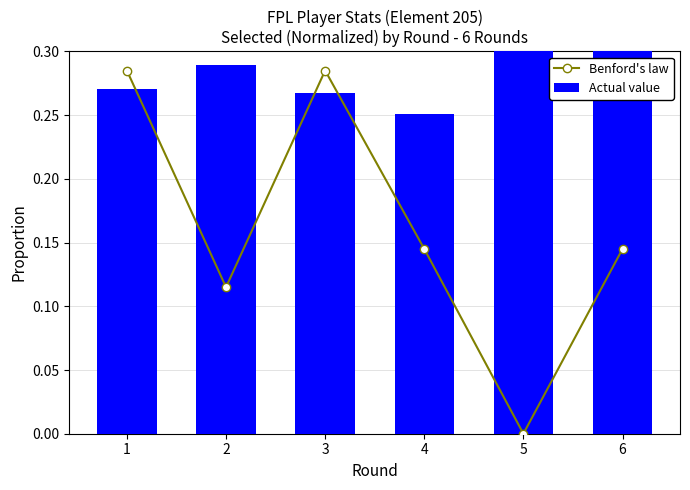

The value of Benford's law at 4 is 0.1. True or false?

True